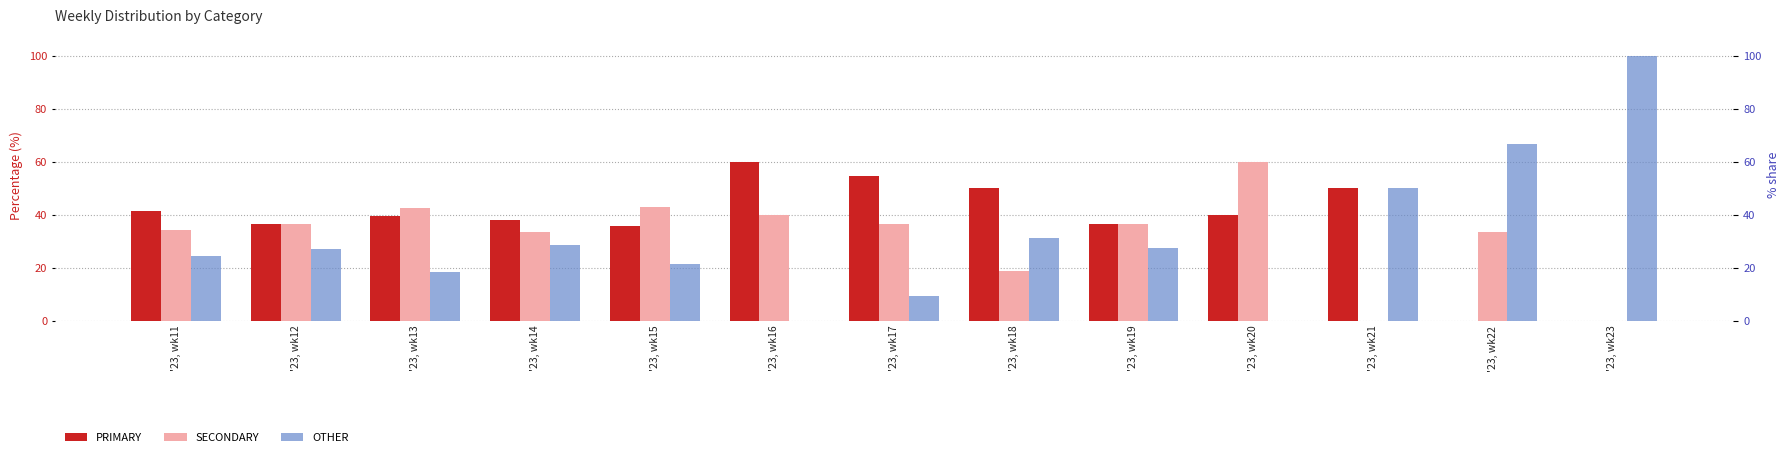

How many data points in SECONDARY are less than 36?

6